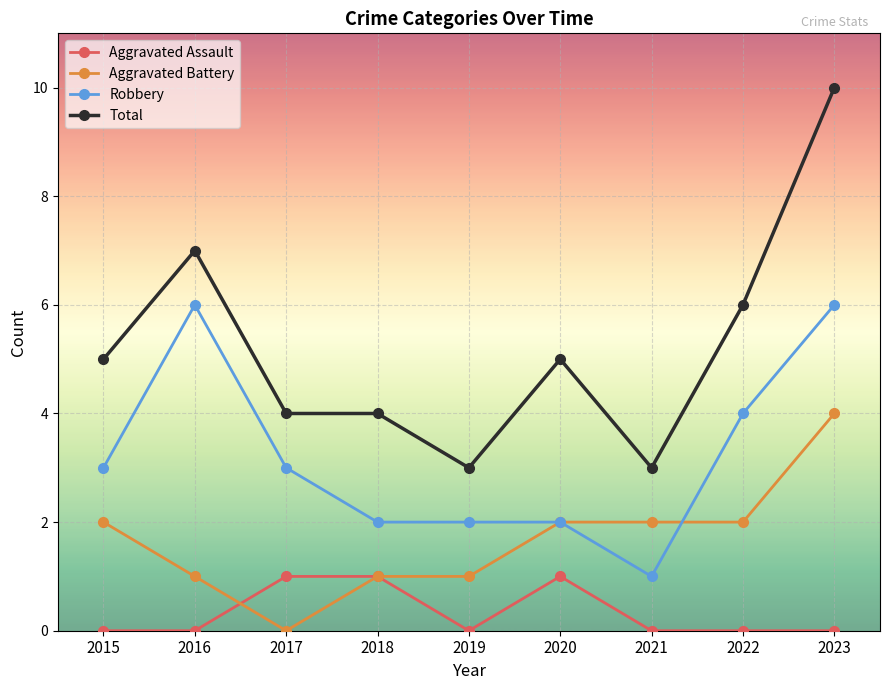

What is the difference between the second highest and minimum values in the Total series?

4